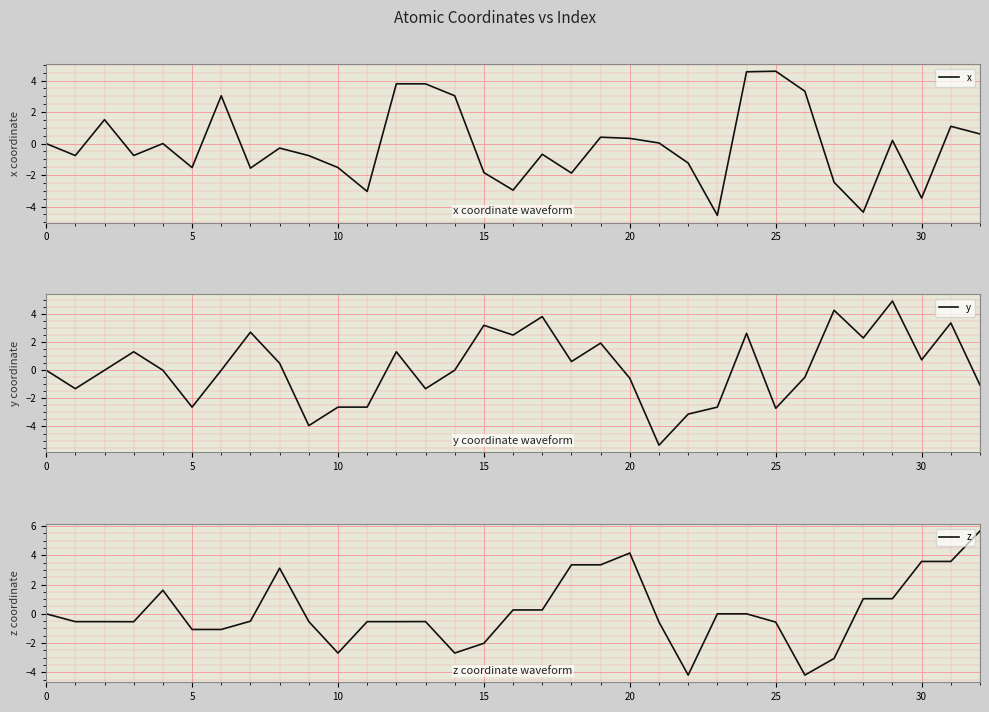

What is the total value across all series at 17?

3.4